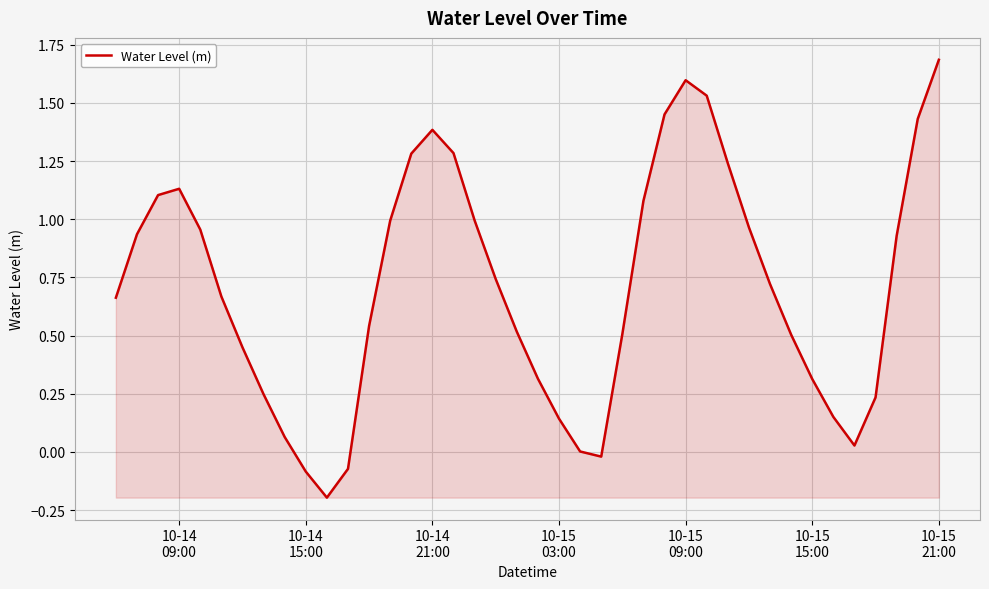

What is the maximum value shown in the chart?

1.7